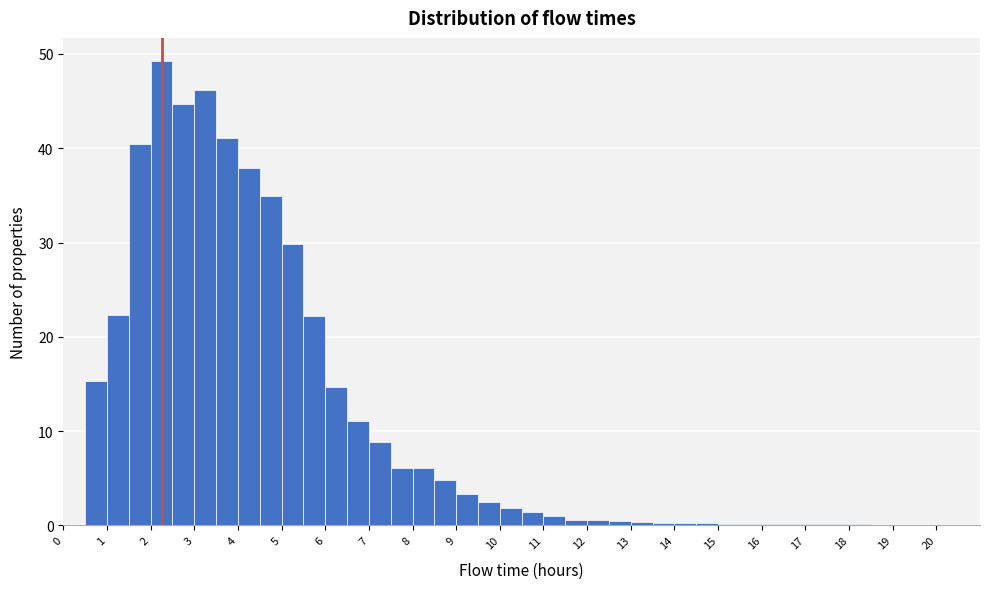

Over which range of the x-axis is the bar tallest?

2.0 to 2.5